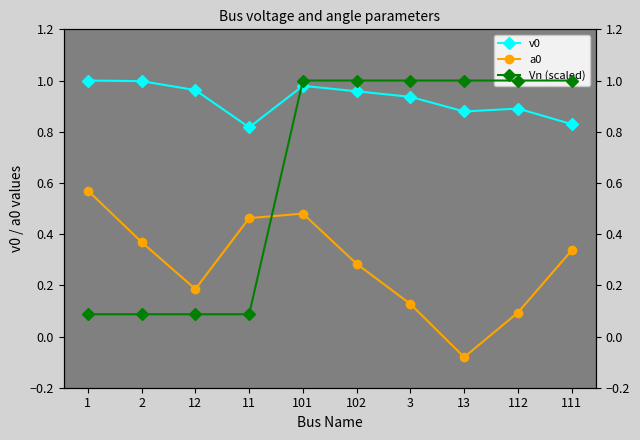

The Vn (scaled) series shows 0.0 at 1. True or false?

False